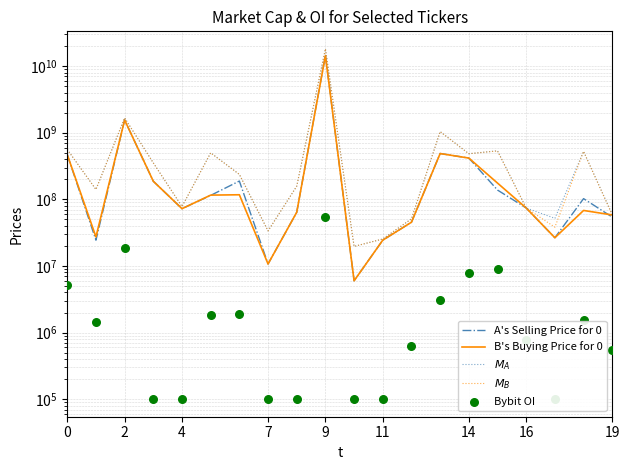

At which category is the sum across all series the highest?

9